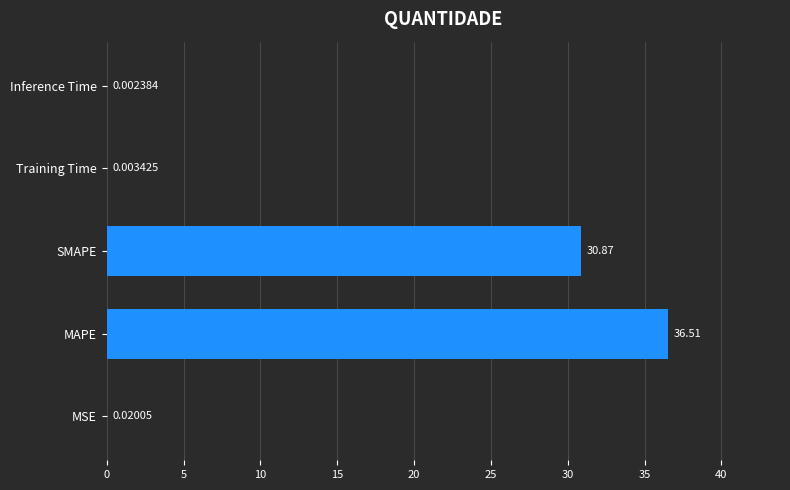

Does the chart contain stacked bars?

No